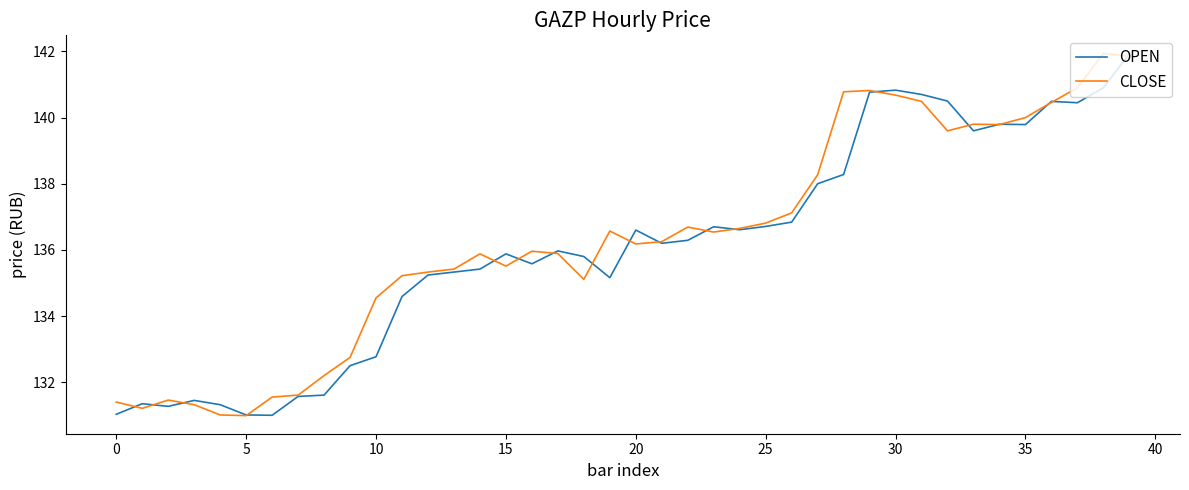

What is the highest value of the CLOSE series?

141.9